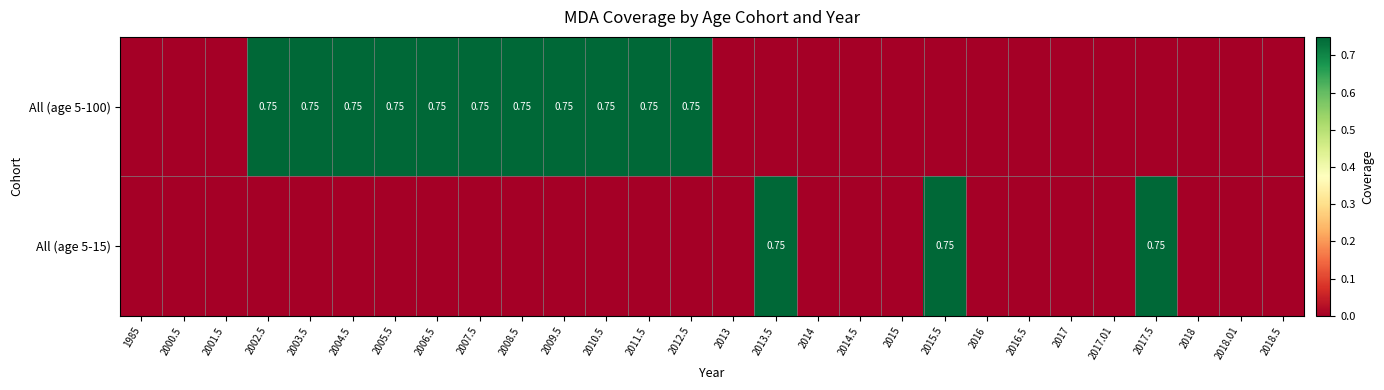

At 2003.5, list the series in order from largest to smallest.

All (age 5-100), All (age 5-15)